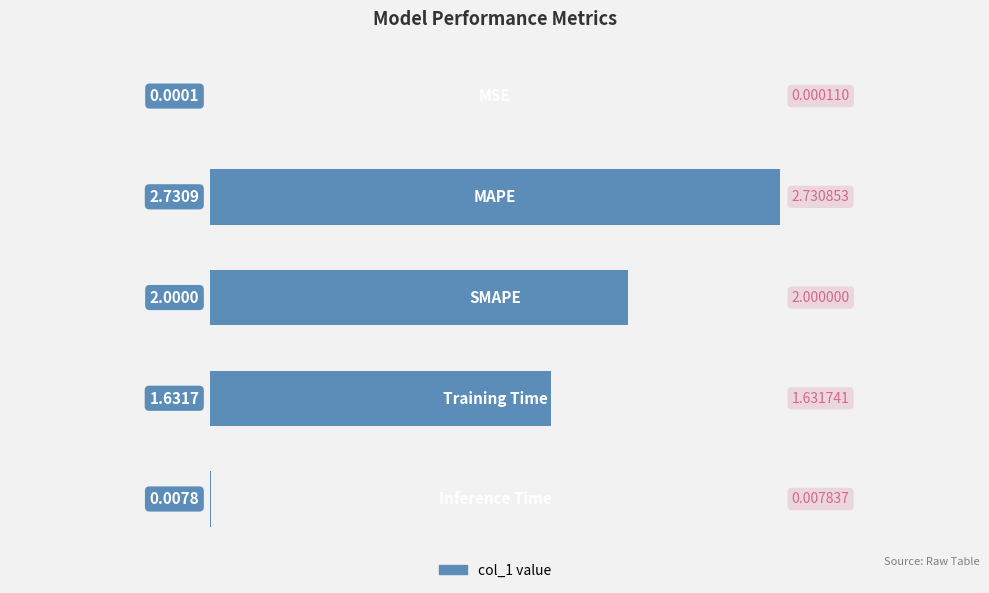

What is the maximum value shown in the chart?

2.7